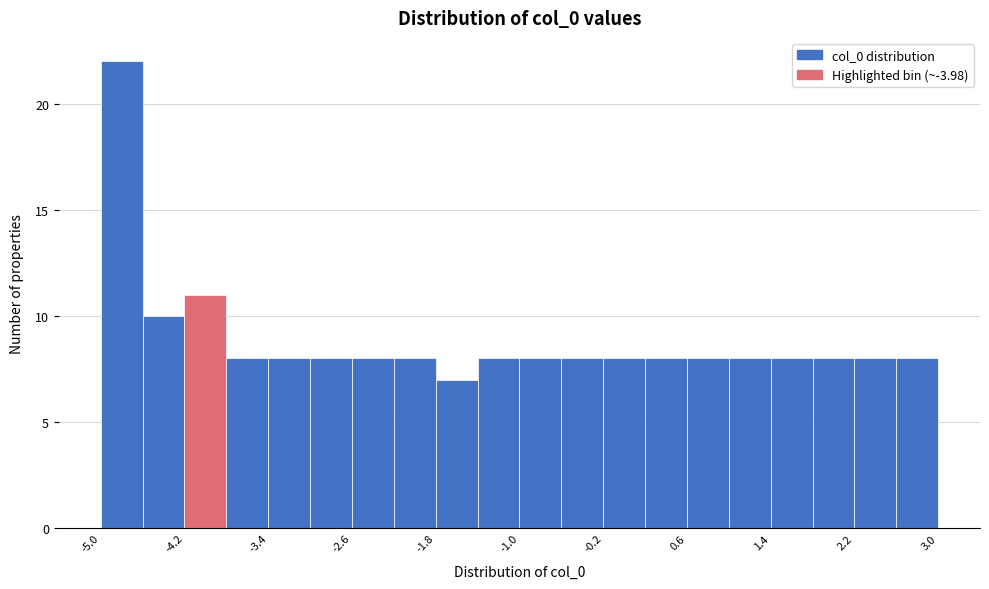

Read against the x-axis, roughly where is the centre of the tallest bar?

-4.8